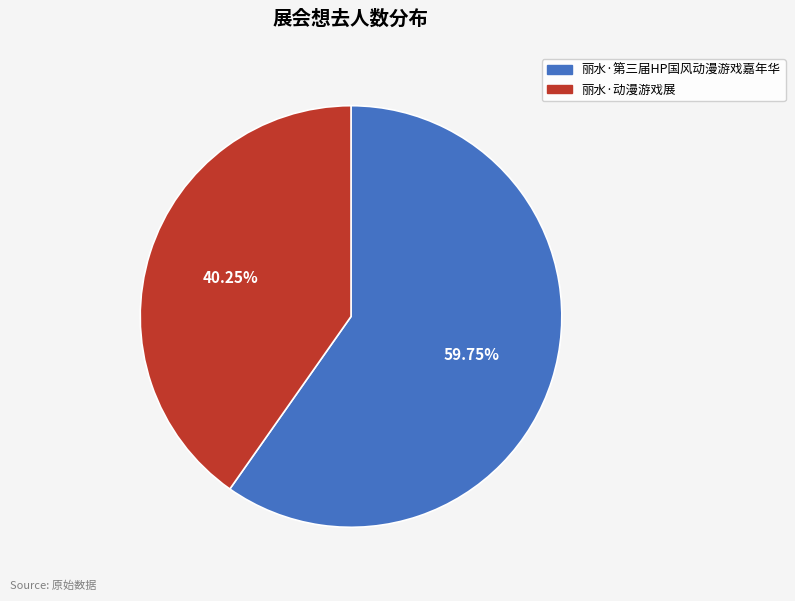

To the nearest percent, what portion does 丽水·动漫游戏展 represent?

40%